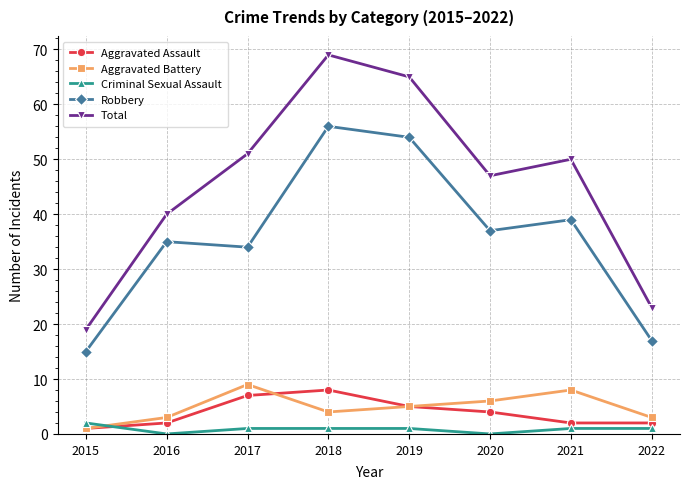

Reading right to left, what are all the values shown in this chart?

Aggravated Assault: 2	2	4	5	8	7	2	1
Aggravated Battery: 3	8	6	5	4	9	3	1
Criminal Sexual Assault: 1	1	0	1	1	1	0	2
Robbery: 17	39	37	54	56	34	35	15
Total: 23	50	47	65	69	51	40	19